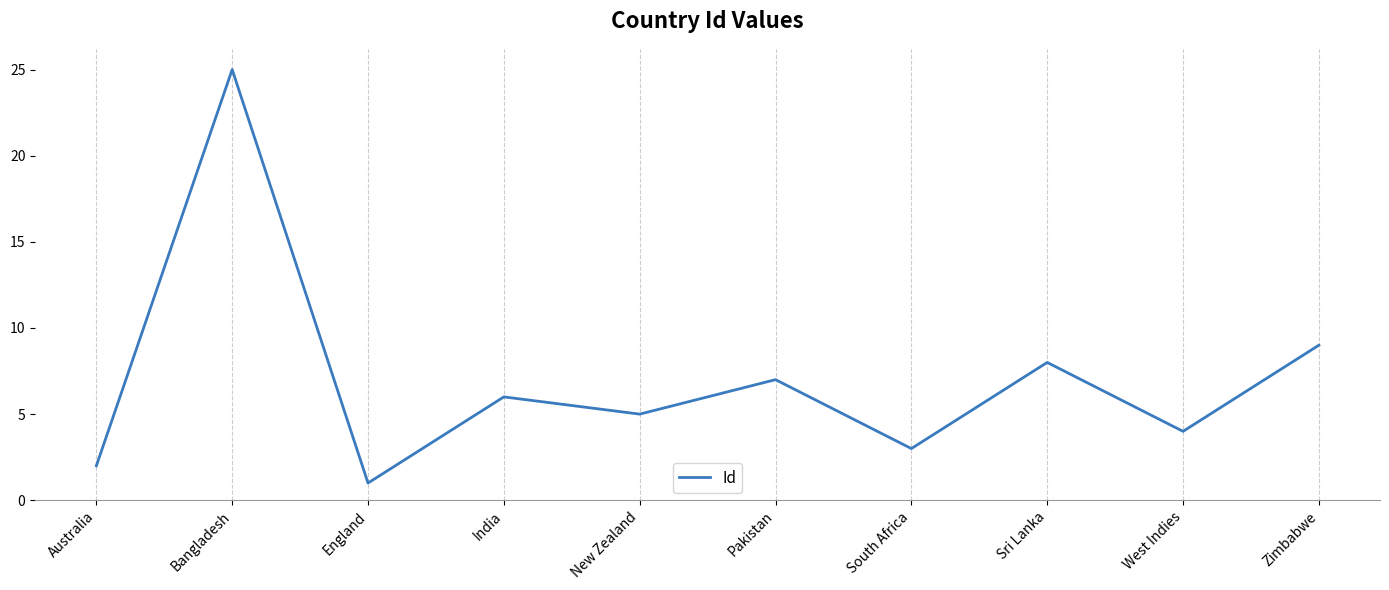

Which label corresponds to the largest value in the chart?

Bangladesh